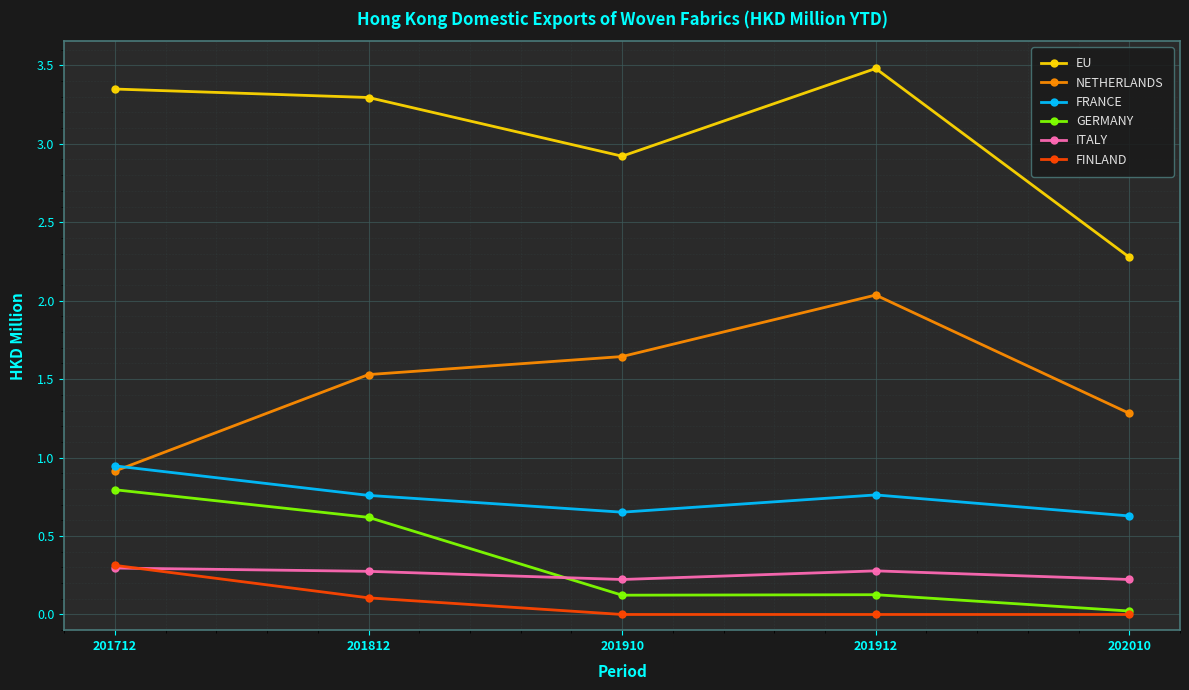

Is this an area chart (filled region under the line)?

No